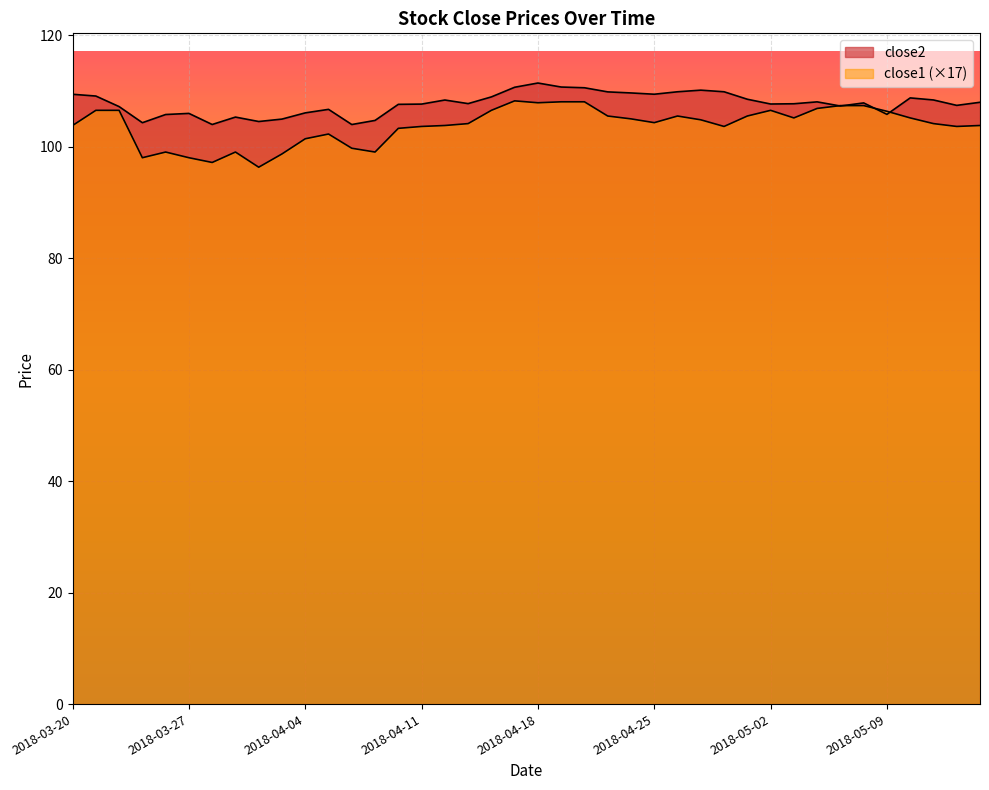

Reading right to left, transcribe all the data shown in this chart.

close2: 2018-05-15=108.0	2018-05-14=107.4	2018-05-11=108.4	2018-05-10=108.7	2018-05-09=105.8	2018-05-08=107.8	2018-05-07=107.3	2018-05-04=108.0	2018-05-03=107.7	2018-05-02=107.6	2018-05-01=108.5	2018-04-30=109.8	2018-04-27=110.1	2018-04-26=109.8	2018-04-25=109.4	2018-04-24=109.6	2018-04-23=109.8	2018-04-20=110.6	2018-04-19=110.7	2018-04-18=111.4	2018-04-17=110.6	2018-04-16=108.9	2018-04-13=107.7	2018-04-12=108.4	2018-04-11=107.6	2018-04-10=107.6	2018-04-09=104.7	2018-04-06=104.0	2018-04-05=106.7	2018-04-04=106.0	2018-04-03=104.9	2018-04-02=104.5	2018-03-29=105.3	2018-03-28=104.0	2018-03-27=106.0	2018-03-26=105.8	2018-03-23=104.3	2018-03-22=107.2	2018-03-21=109.1	2018-03-20=109.4
close1: 2018-05-15=103.8	2018-05-14=103.6	2018-05-11=104.1	2018-05-10=105.1	2018-05-09=106.3	2018-05-08=107.4	2018-05-07=107.4	2018-05-04=106.8	2018-05-03=105.1	2018-05-02=106.5	2018-05-01=105.5	2018-04-30=103.6	2018-04-27=104.8	2018-04-26=105.5	2018-04-25=104.3	2018-04-24=105.0	2018-04-23=105.5	2018-04-20=108.0	2018-04-19=108.0	2018-04-18=107.9	2018-04-17=108.2	2018-04-16=106.5	2018-04-13=104.1	2018-04-12=103.8	2018-04-11=103.6	2018-04-10=103.3	2018-04-09=99.0	2018-04-06=99.7	2018-04-05=102.3	2018-04-04=101.4	2018-04-03=98.7	2018-04-02=96.3	2018-03-29=99.0	2018-03-28=97.2	2018-03-27=98.0	2018-03-26=99.0	2018-03-23=98.0	2018-03-22=106.5	2018-03-21=106.5	2018-03-20=103.8